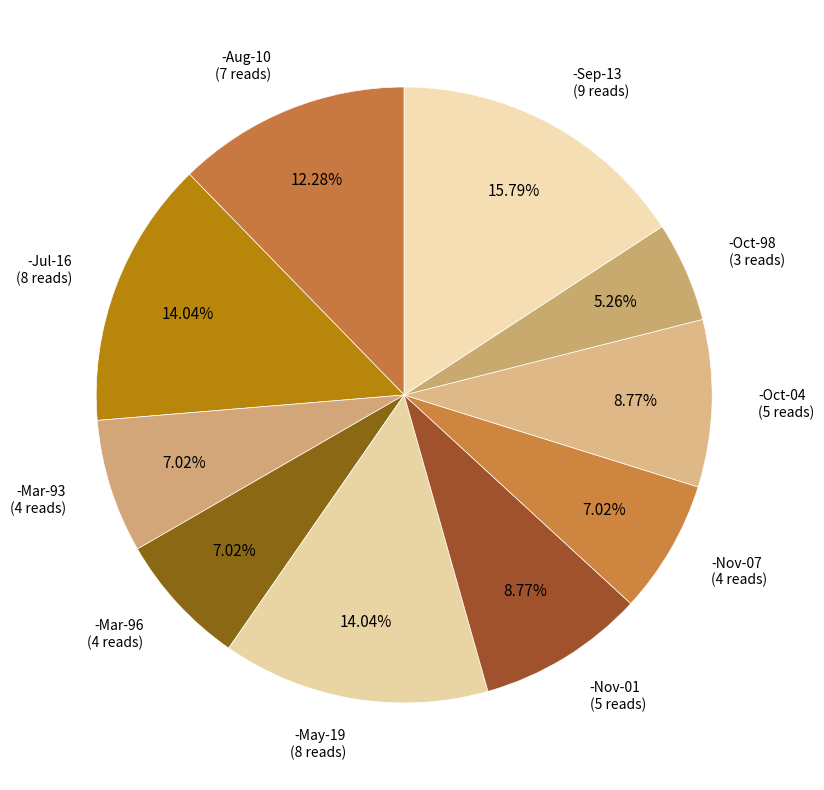

How many segments does this pie chart have?

10